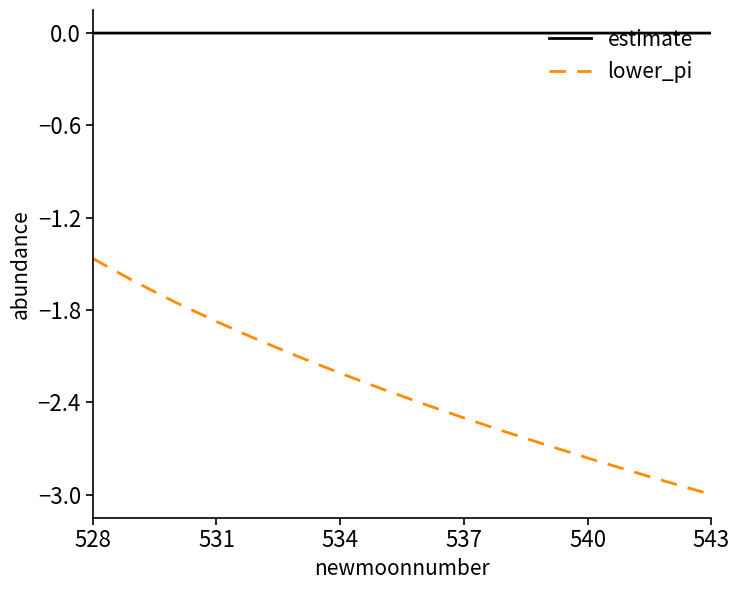

True or false: estimate and lower_pi intersect in this chart.

False